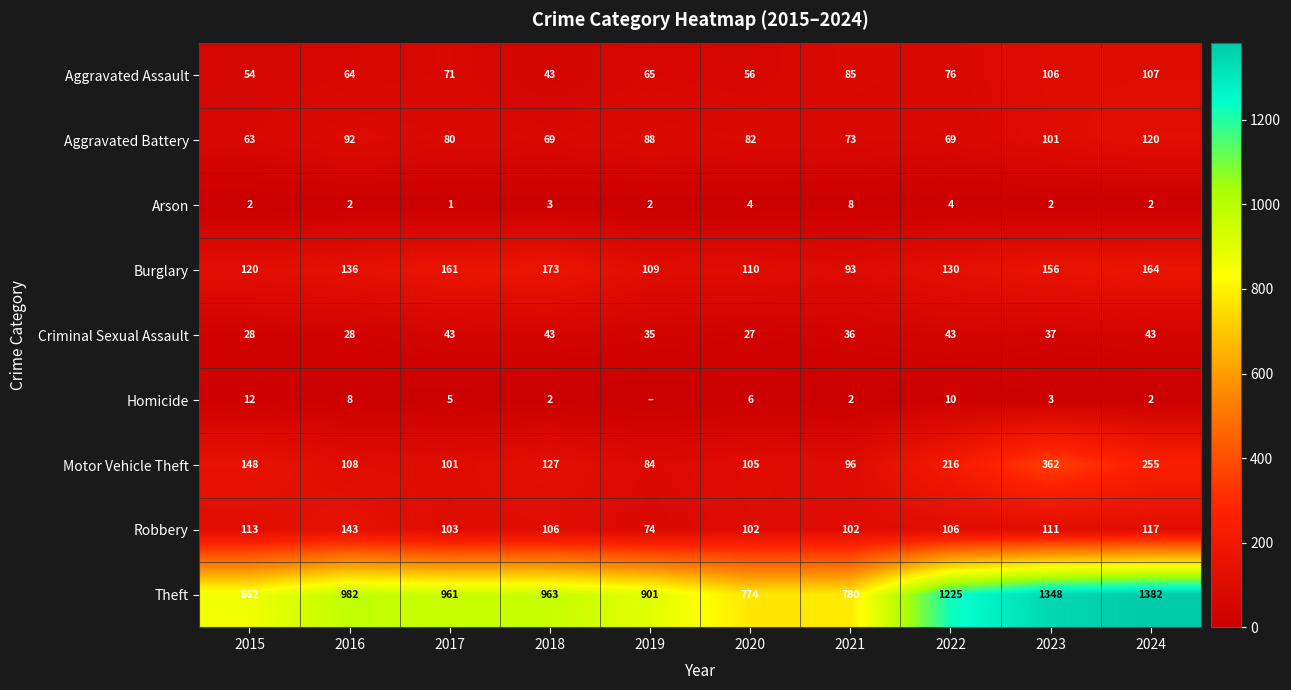

What is the minimum value for Aggravated Battery?

63